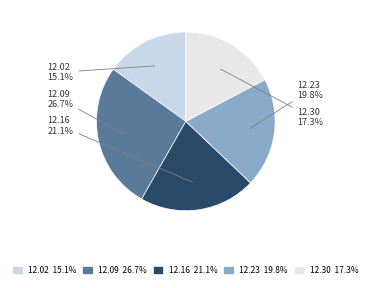

Rank the categories by value from highest to lowest.

1820.12.09_Jackson'sOxfordJournal, 1820.12.16_Jackson'sOxfordJournal, 1820.12.23_Jackson'sOxfordJournal, 1820.12.30_Jackson'sOxfordJournal, 1820.12.02_Jackson'sOxfordJournal